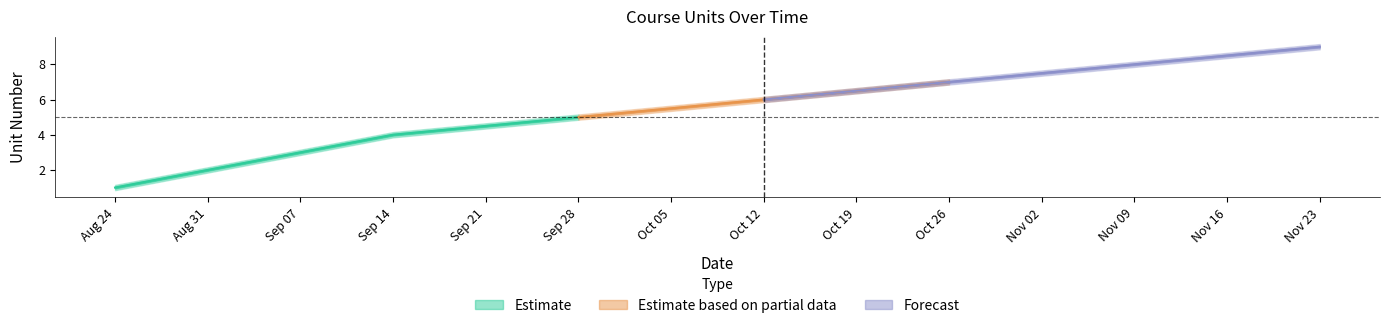

How many lines are shown in the chart?

3